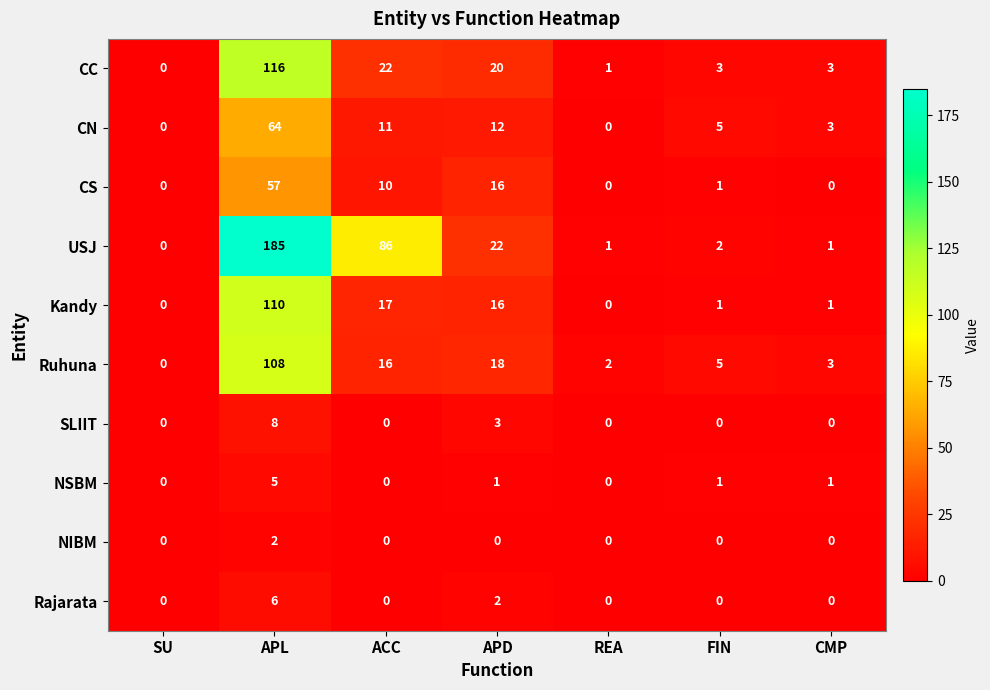

Which category has the highest value across all series?

APL